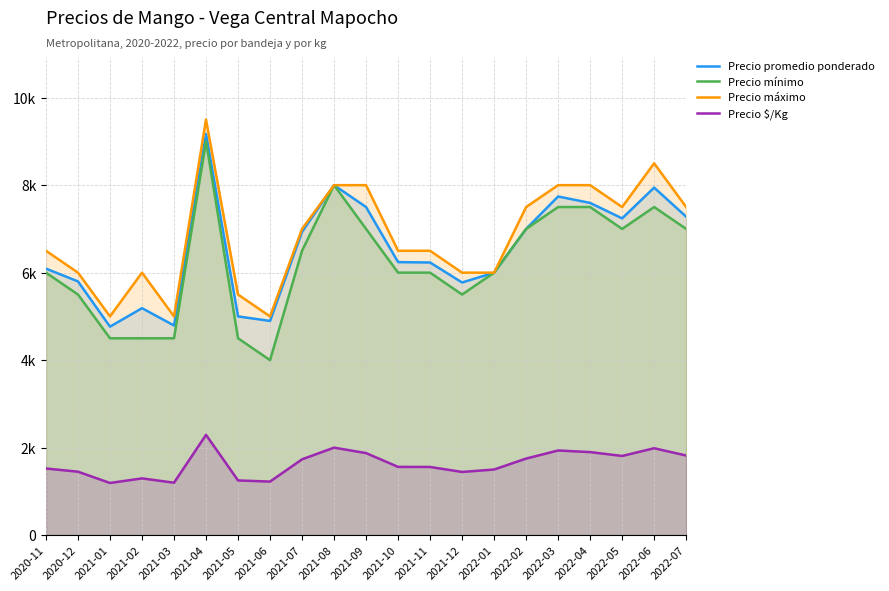

How many values in the Precio mínimo series exceed 6000?

10